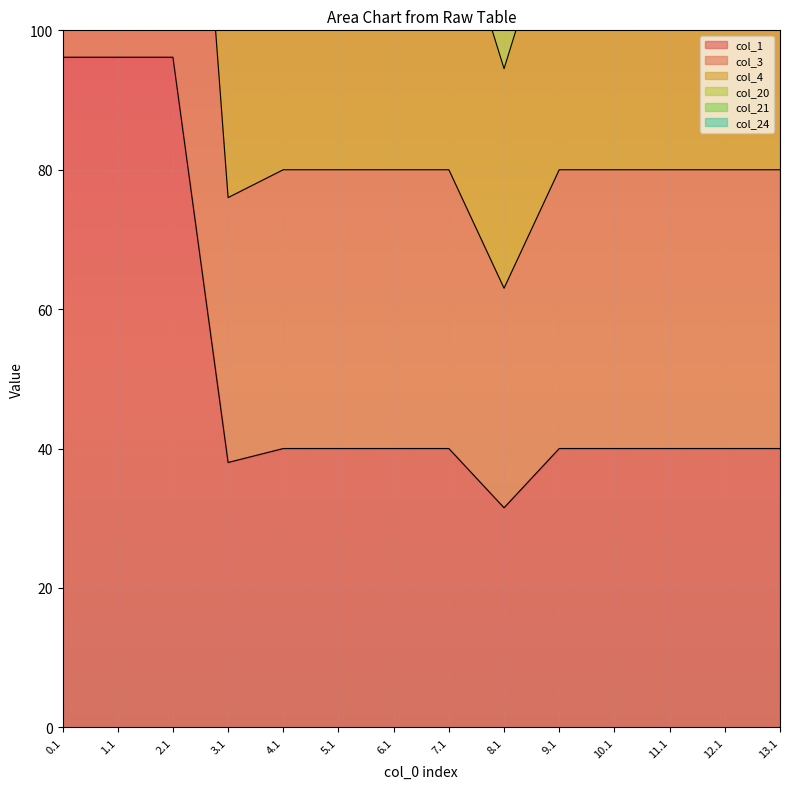

Is it true that col_4 equals 94.5 at 8.1?

True